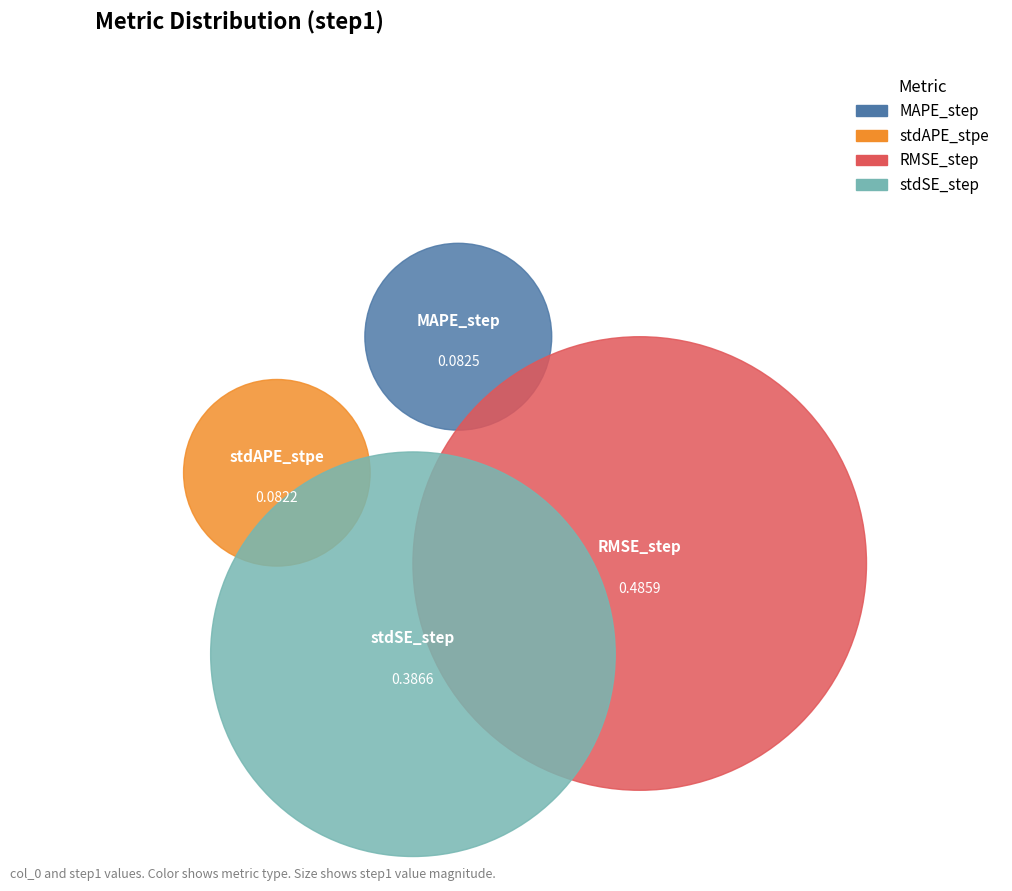

How many segments does this pie chart have?

4